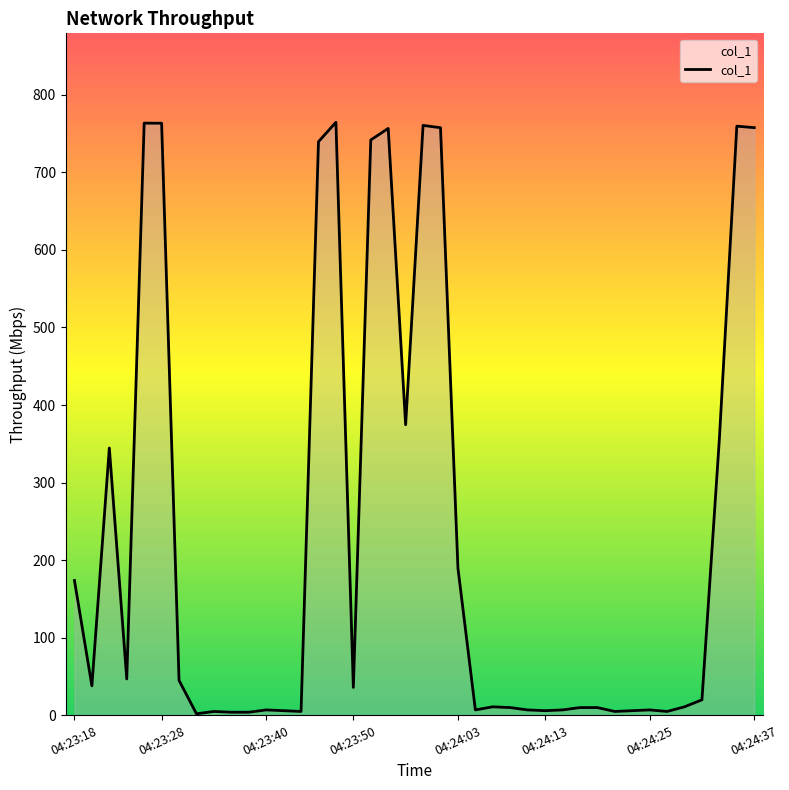

How many points are lower than both their immediate neighbors (excluding endpoints)?

10